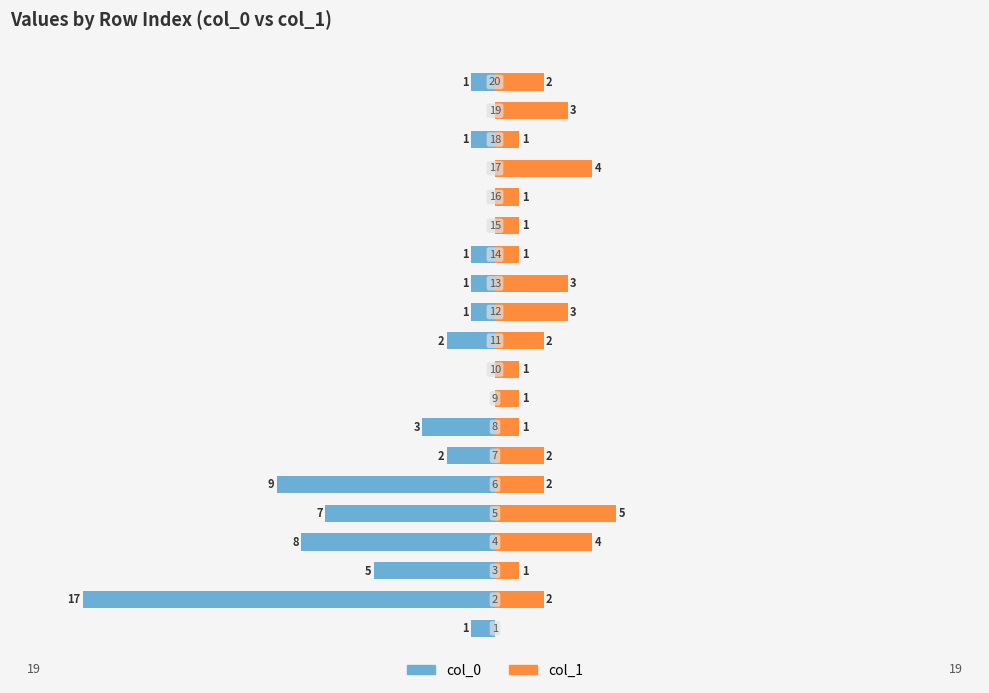

Between 0 and 14, which series saw the biggest shift?

col_0